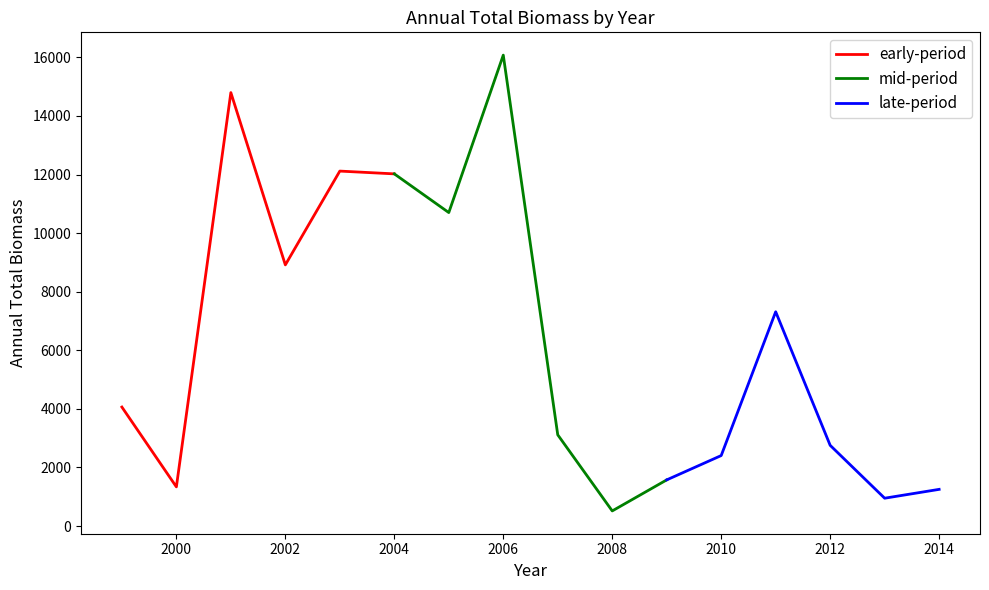

Reading left to right, list all the values displayed in this chart.

early-period: 4061.2	1336.0	14797.0	8914.6	12117.0	12022.0
mid-period: 12022.0	10701.0	16076.0	3113.0	515.0	1575.0
late-period: 1575.0	2405.2	7314.8	2754.5	949.6	1251.5